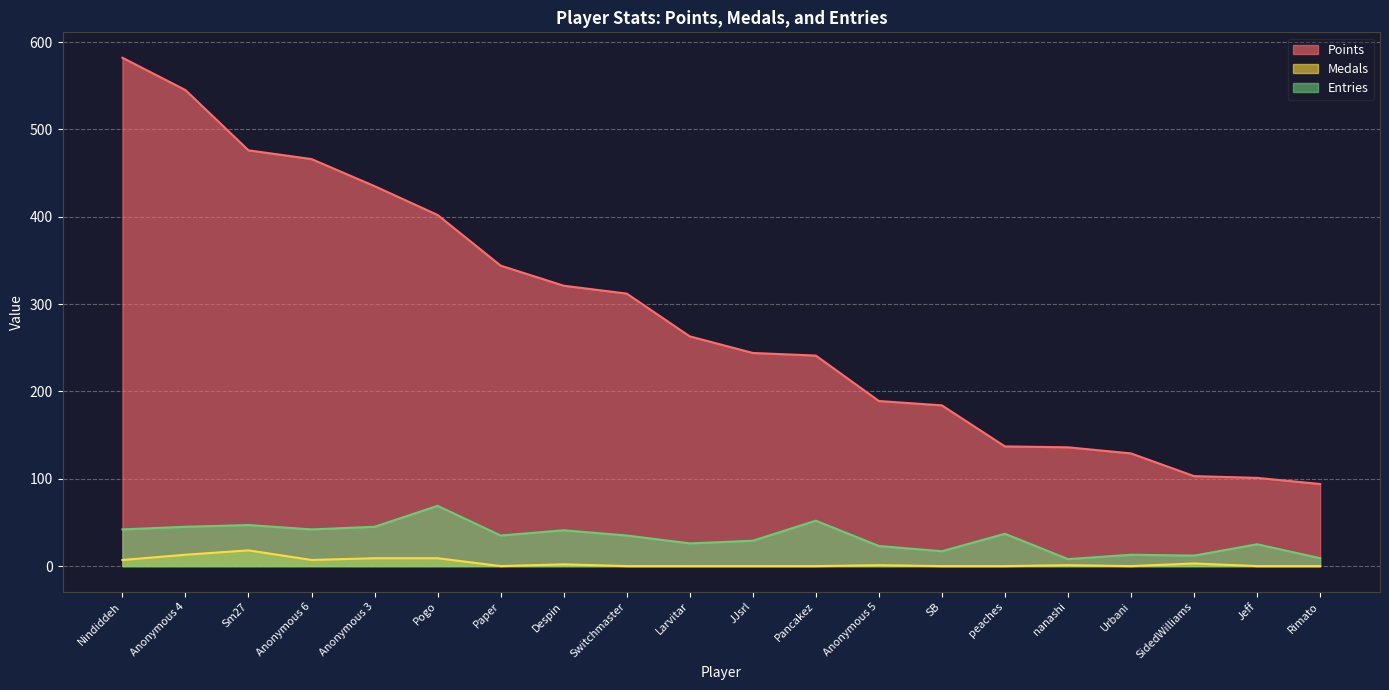

Between Switchmaster and Anonymous 4, which is larger?

Anonymous 4